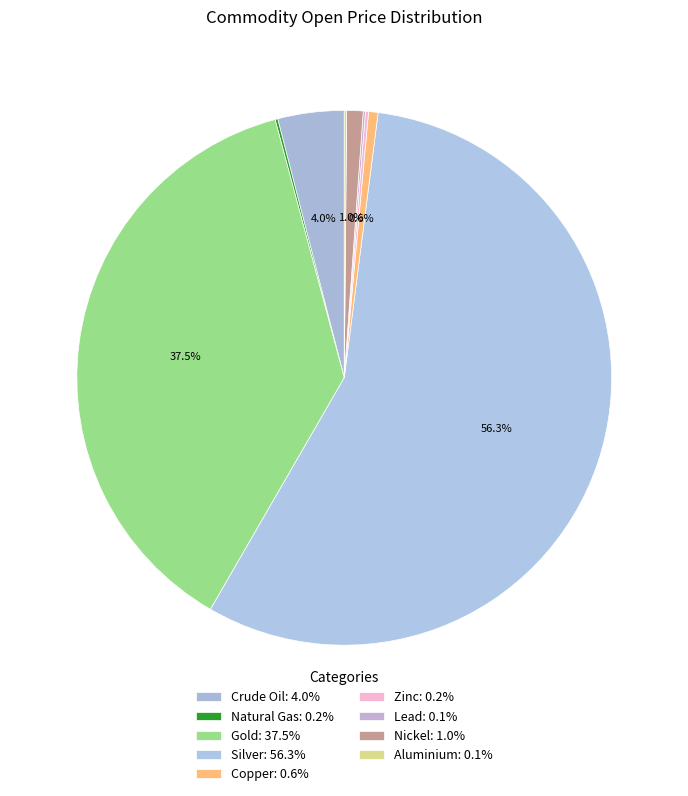

What portion of the pie excludes Aluminium?

99.9%